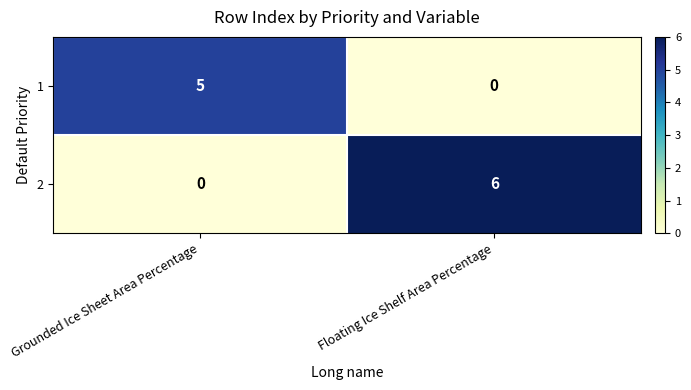

At which category is the sum across all series the highest?

Floating Ice Shelf Area Percentage